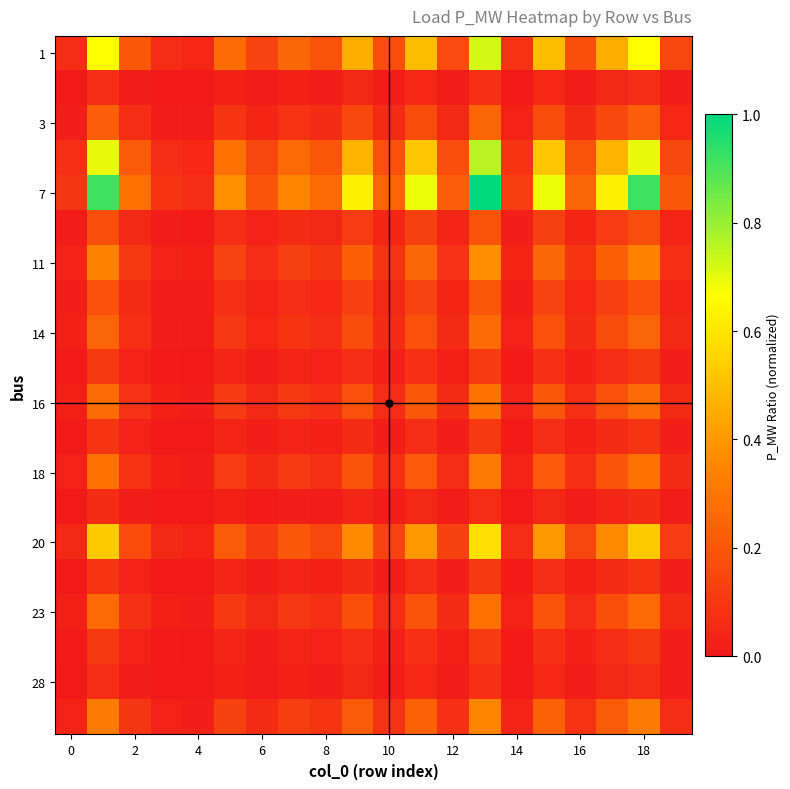

What is the maximum value shown in the chart?

1.0